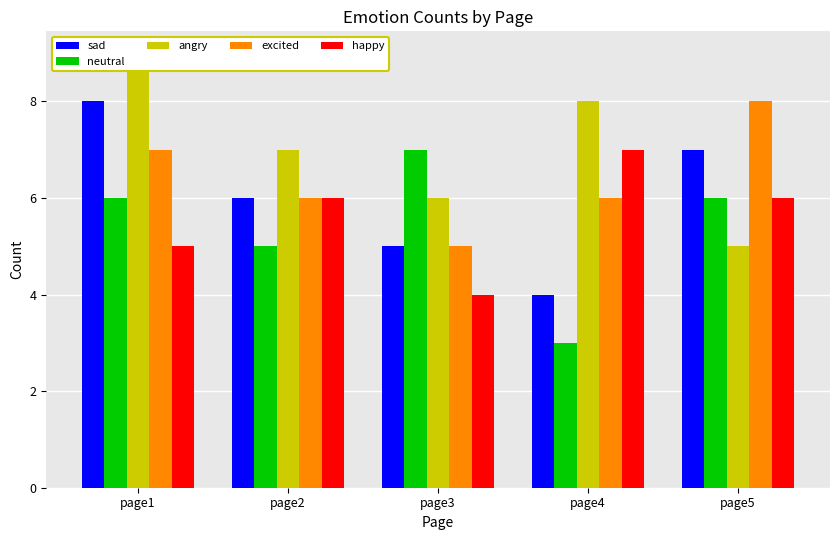

Are the bars grouped side by side (vs. stacked)?

Yes